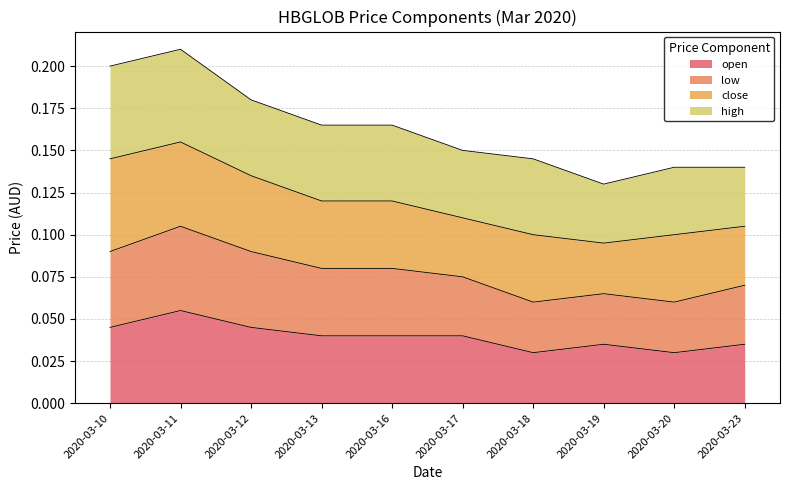

The value of open at 2020-03-13 is 0.1. True or false?

False